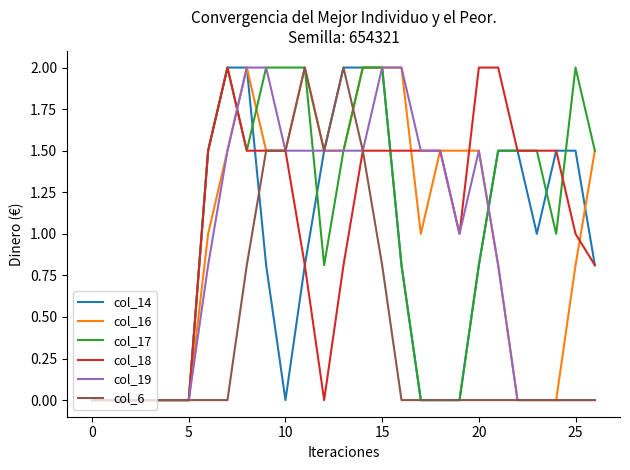

What is the maximum value for col_17?

2.0